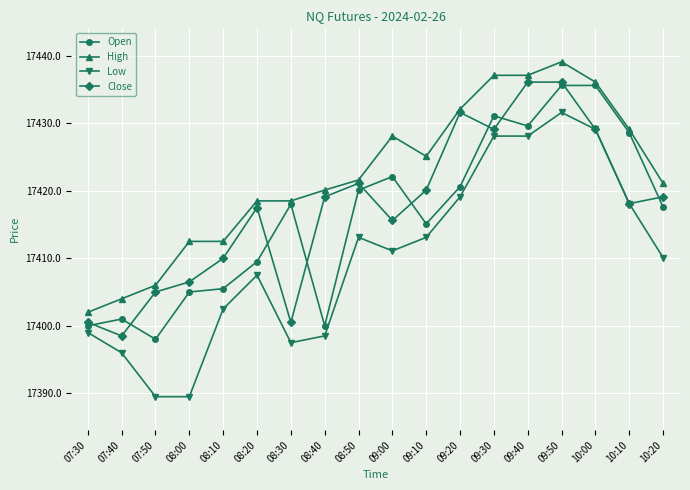

What are all the series names shown in the legend?

Open, High, Low, Close